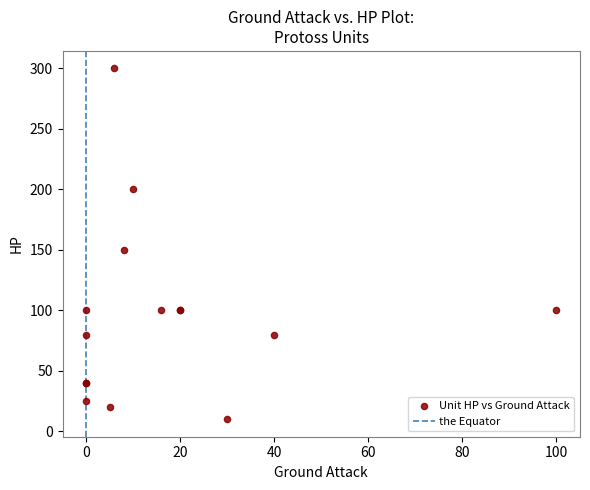

What Y value in the scatter plot is closest to 155?

150